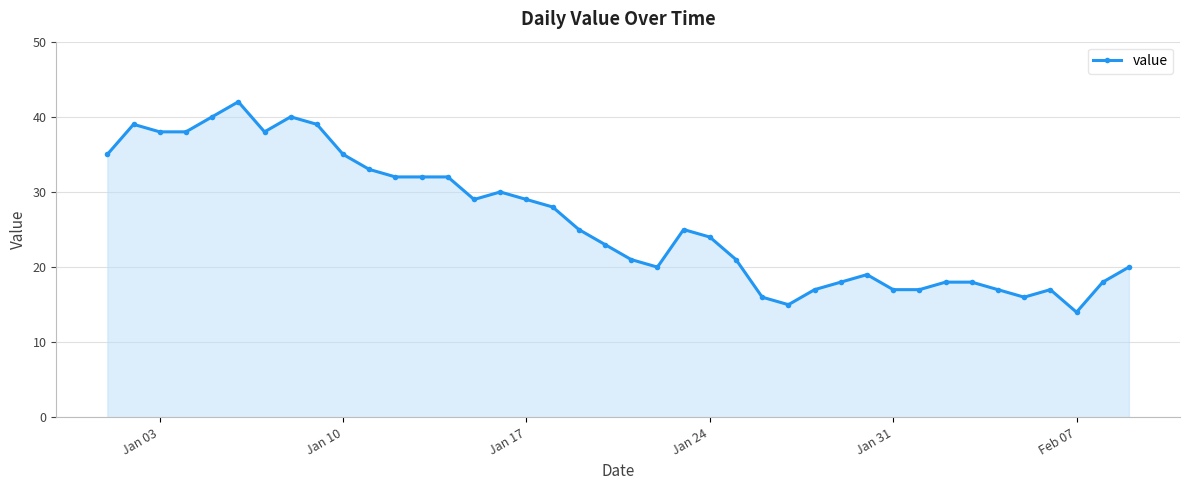

True or false: the data has more than 0 interior local peaks.

True